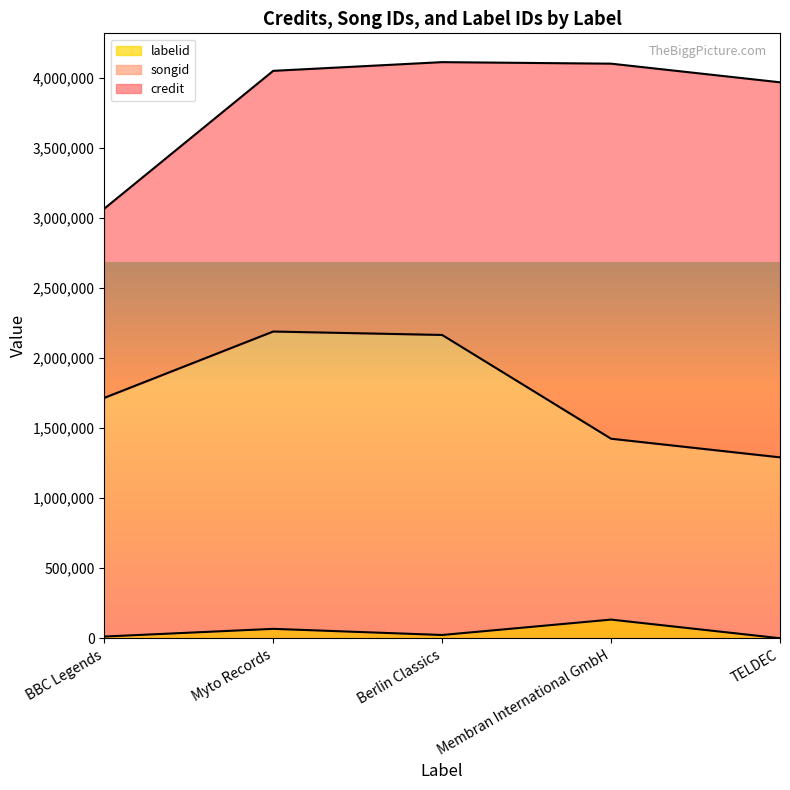

Is the value of songid at TELDEC greater than the value of labelid at BBC Legends?

Yes